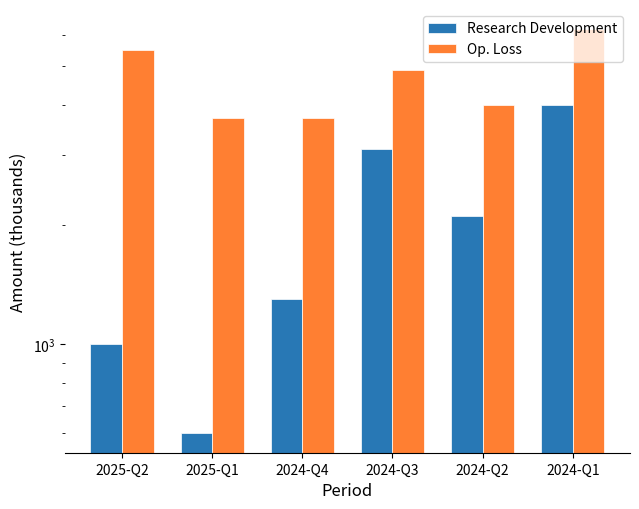

Reading left to right, list all the values displayed in this chart.

Research Development: 2025-Q2=1000	2025-Q1=600	2024-Q4=1300	2024-Q3=3100	2024-Q2=2100	2024-Q1=4000
Op. Loss: 2025-Q2=5500	2025-Q1=3700	2024-Q4=3700	2024-Q3=4900	2024-Q2=4000	2024-Q1=6200